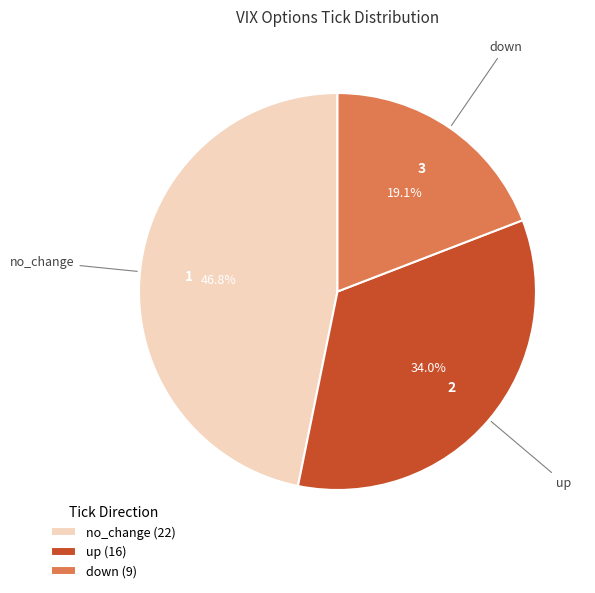

How many segments does this pie chart have?

3